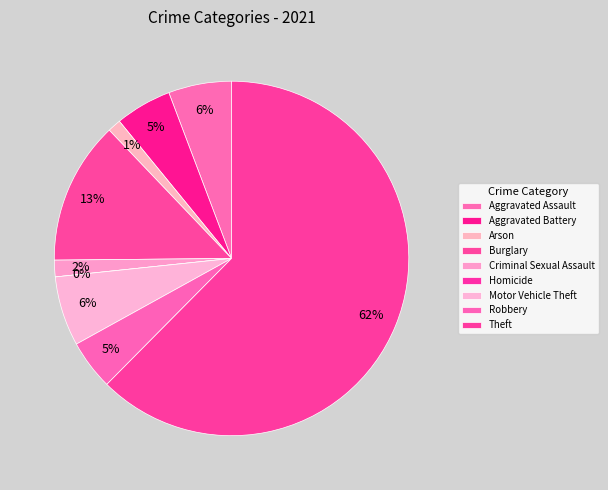

True or false: Arson accounts for 1% of the total.

True